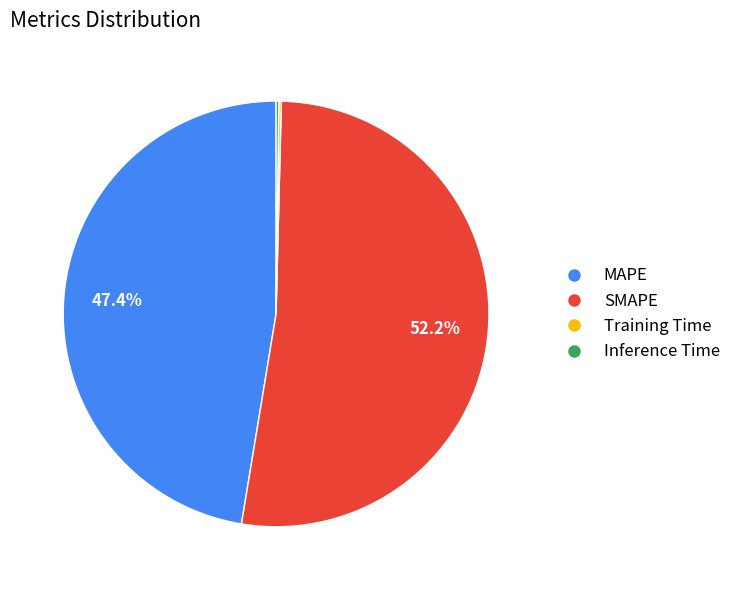

Which has a higher value, SMAPE or MAPE?

SMAPE